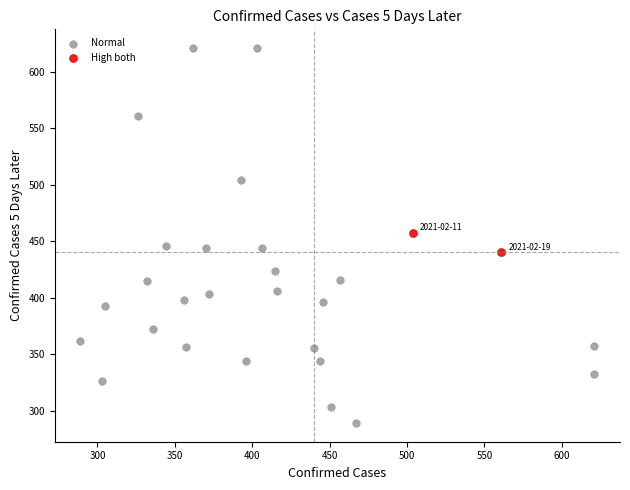

What are all the series names shown in the legend?

Normal, High both